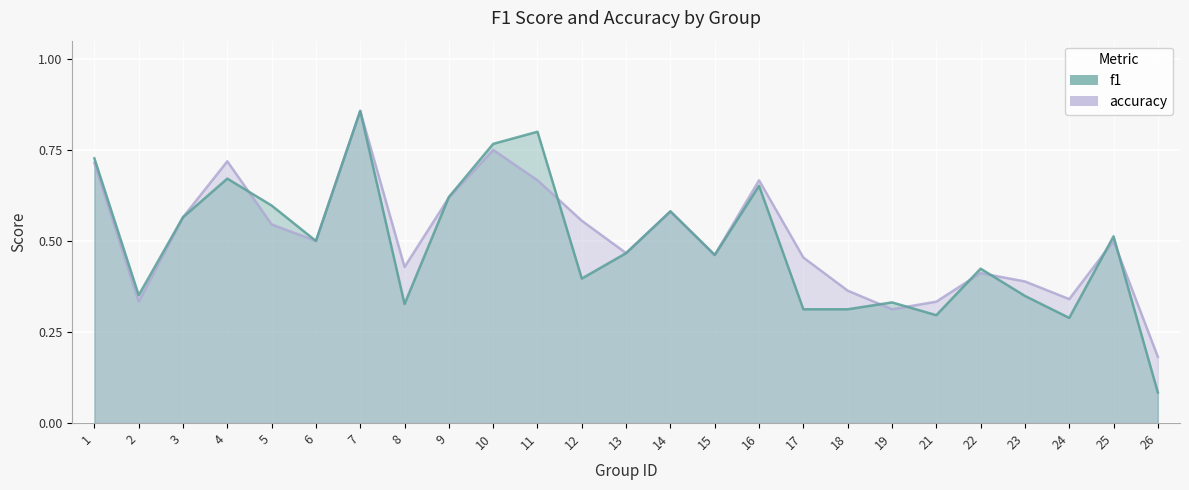

Where is the first local maximum for accuracy?

4